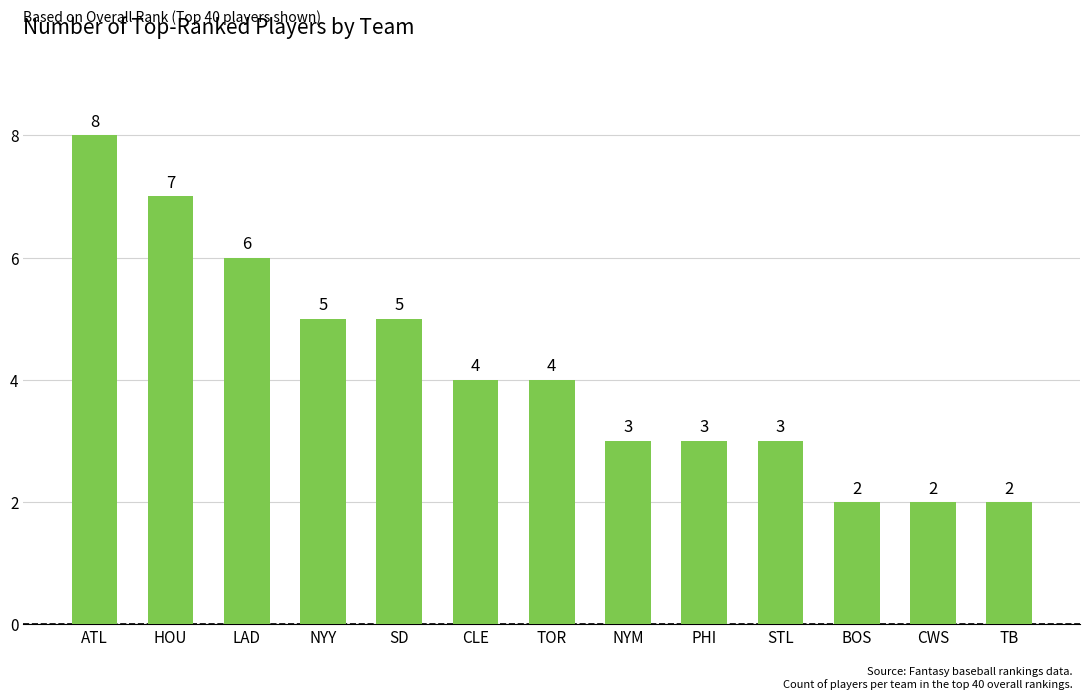

How many data points does each series have?

13